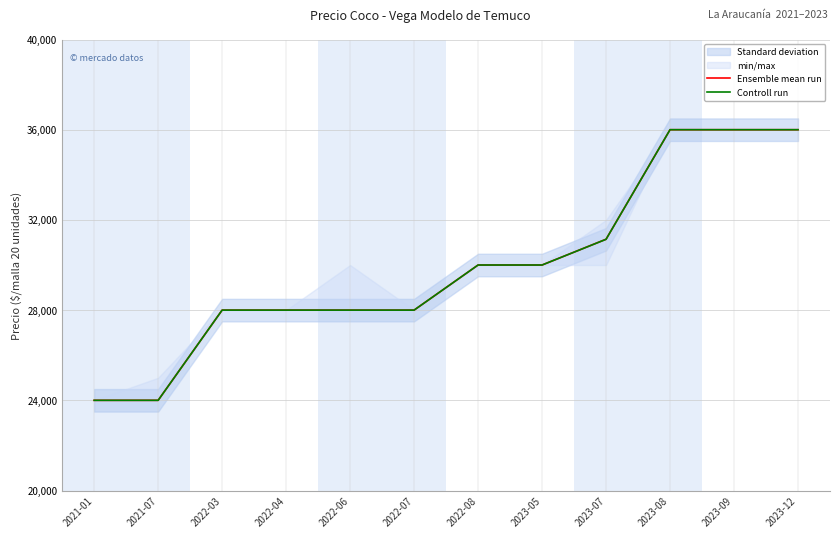

Reading left to right, transcribe all the data shown in this chart.

Ensemble mean run: 2021-01=24000	2021-07=24000	2022-03=28000	2022-04=28000	2022-06=28000	2022-07=28000	2022-08=30000	2023-05=30000	2023-07=31143	2023-08=36000	2023-09=36000	2023-12=36000
Controll run: 2021-01=24000	2021-07=24000	2022-03=28000	2022-04=28000	2022-06=28000	2022-07=28000	2022-08=30000	2023-05=30000	2023-07=31140	2023-08=36000	2023-09=36000	2023-12=36000